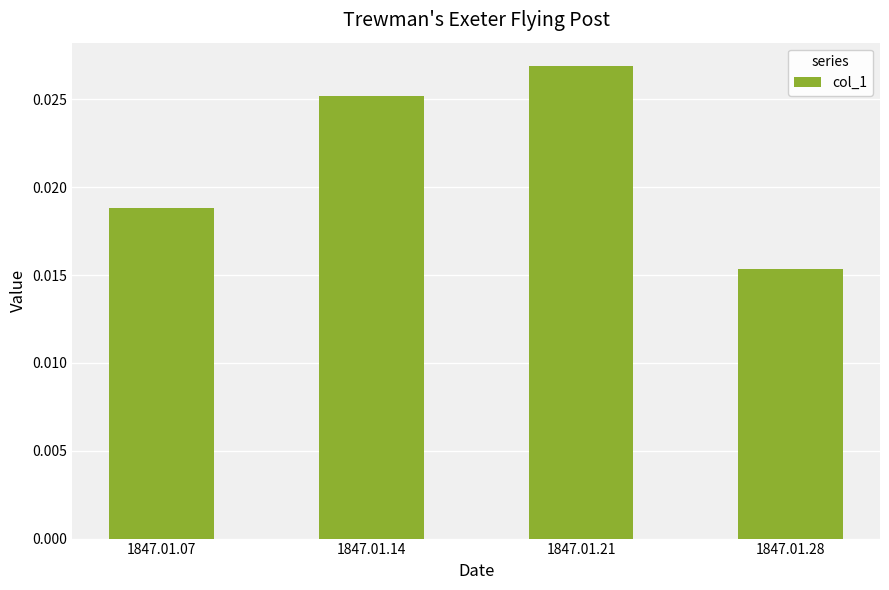

Are the bars horizontal?

No